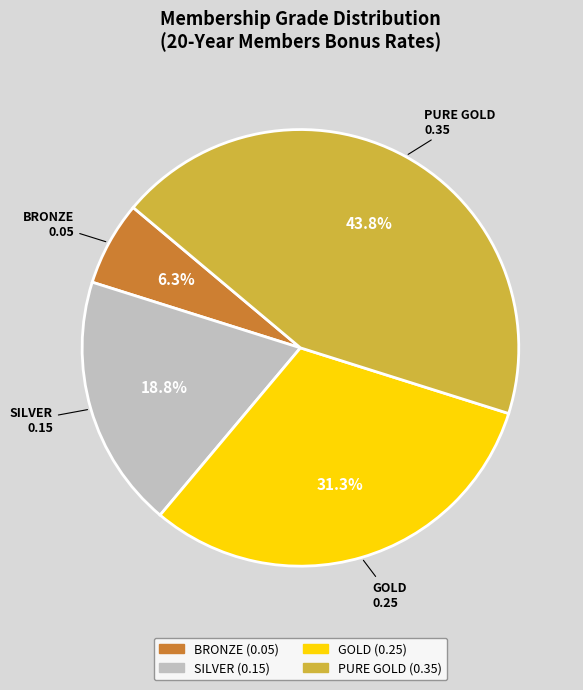

Count the number of slices in the pie.

4